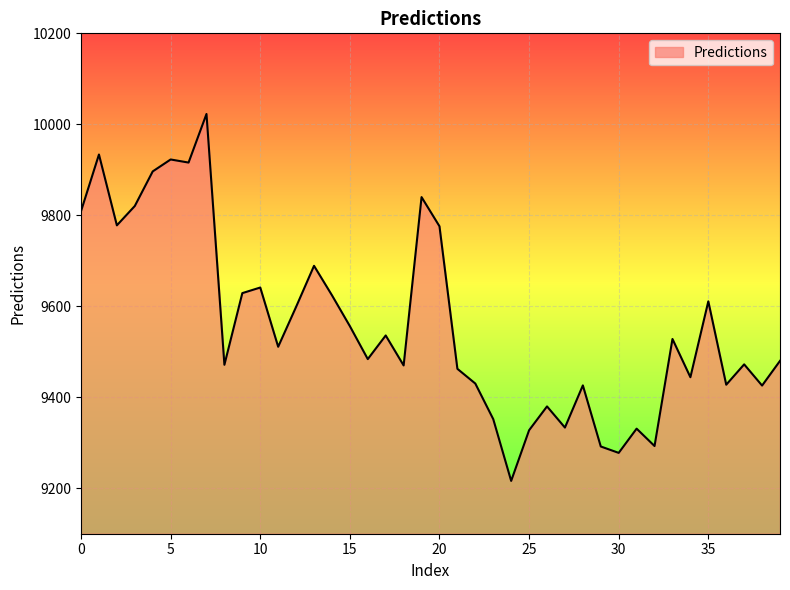

How many interior local valleys (lower than both neighbors) does the data have?

13